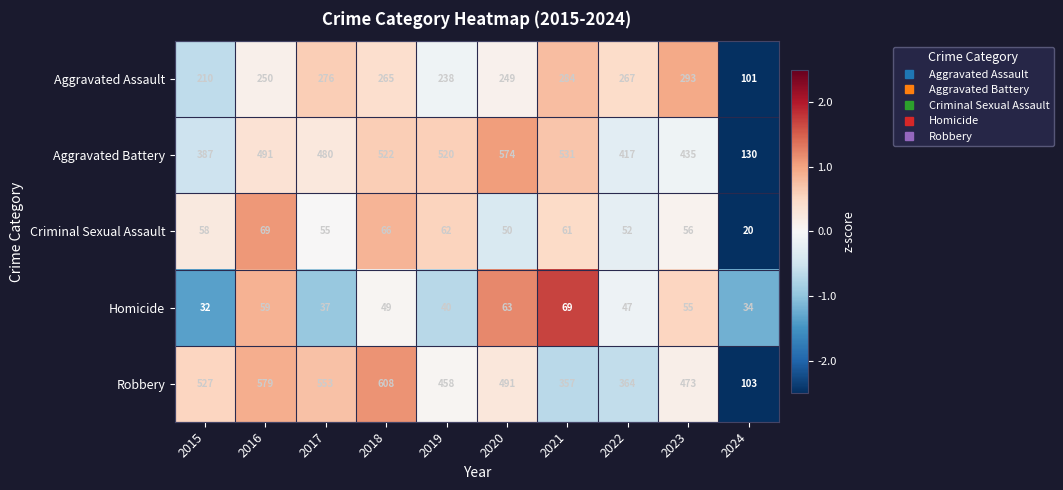

Which category has the highest value in the Criminal Sexual Assault series?

2016